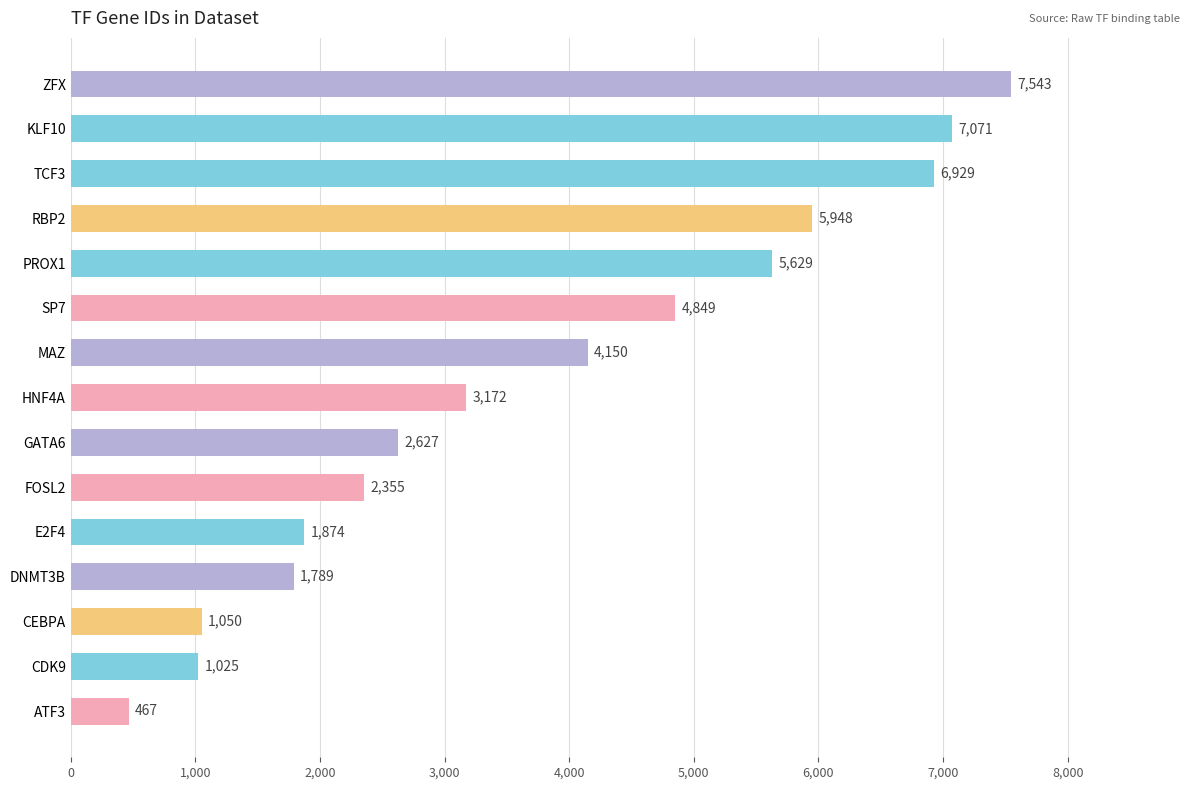

What is the difference between the second highest and minimum values?

6604